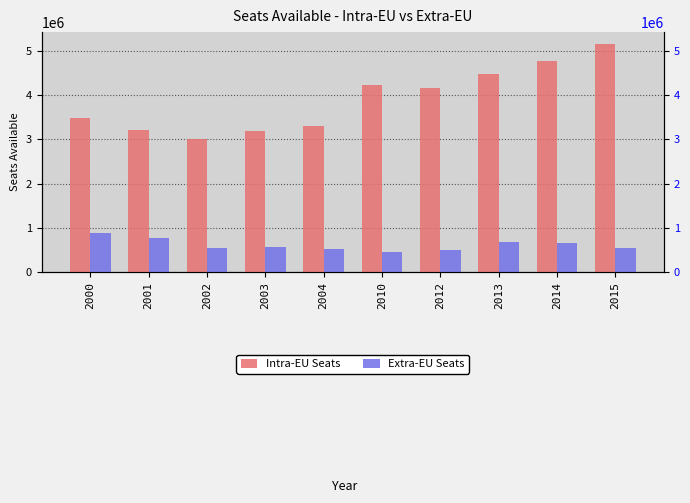

At 2001, list the series in order from smallest to largest.

Extra-EU Seats, Intra-EU Seats